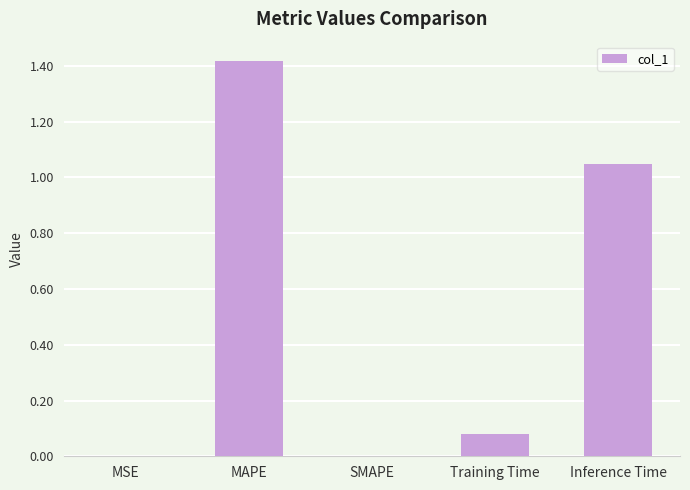

Which has a higher value, MAPE or Training Time?

MAPE